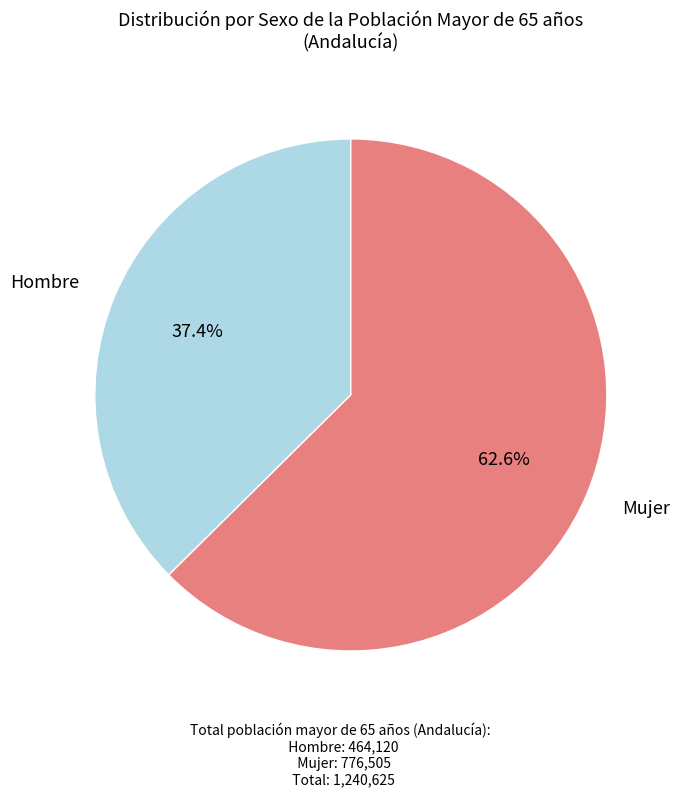

Rank the categories by value from lowest to highest.

Hombre, Mujer